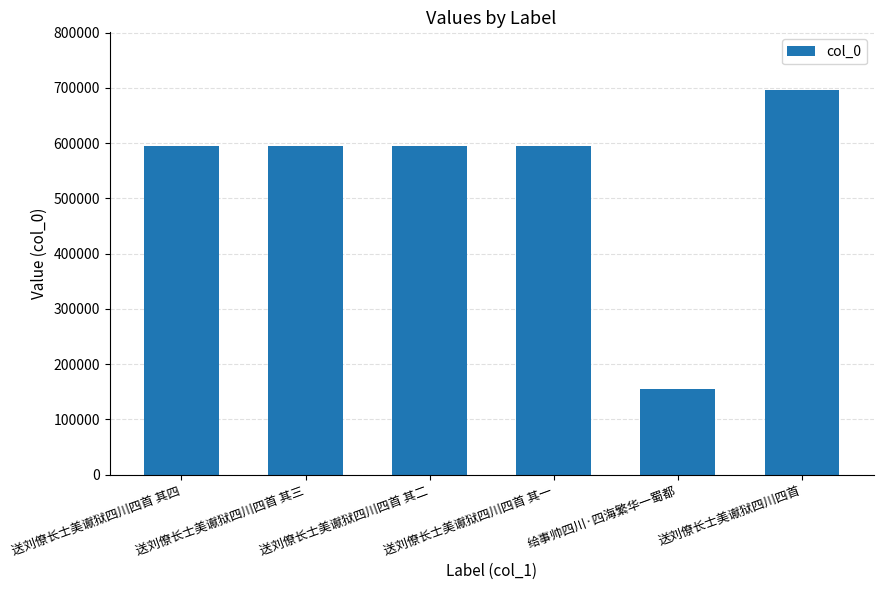

What is the difference between the maximum and second lowest values?

101768